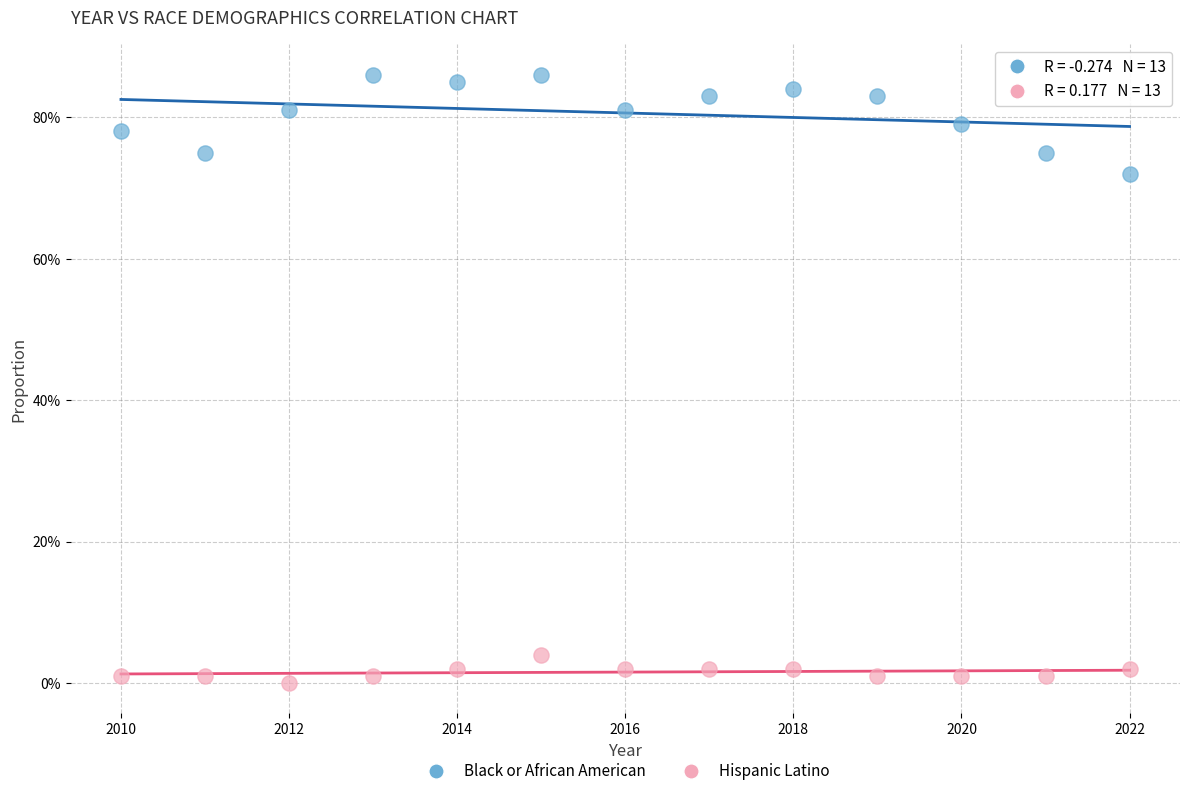

What are all the series names shown in the legend?

Black or African American, Hispanic Latino